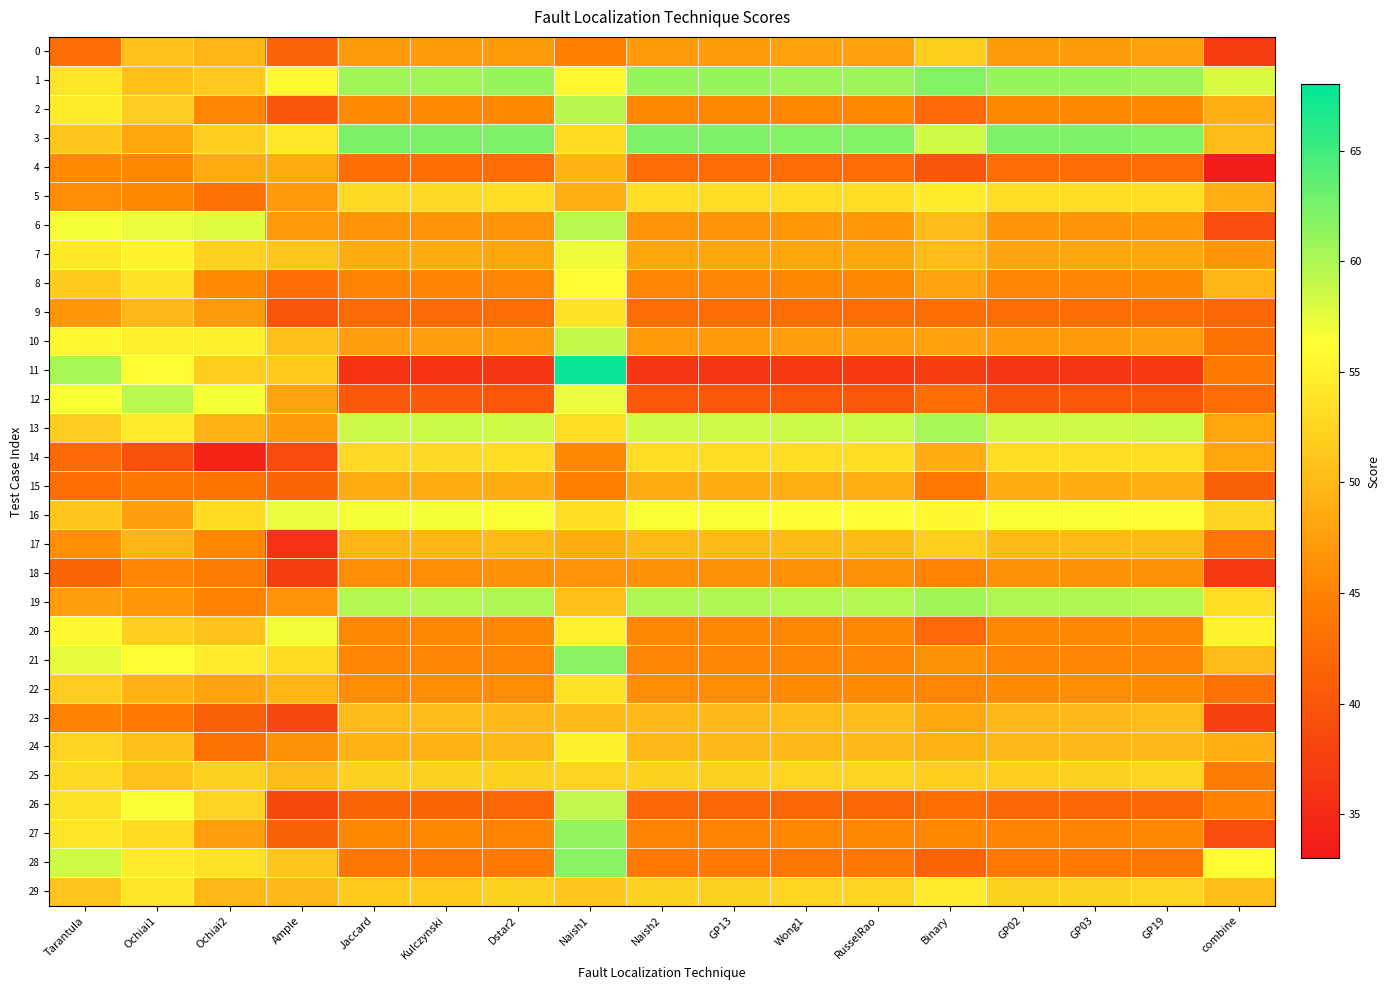

Which series has the widest spread of values?

11